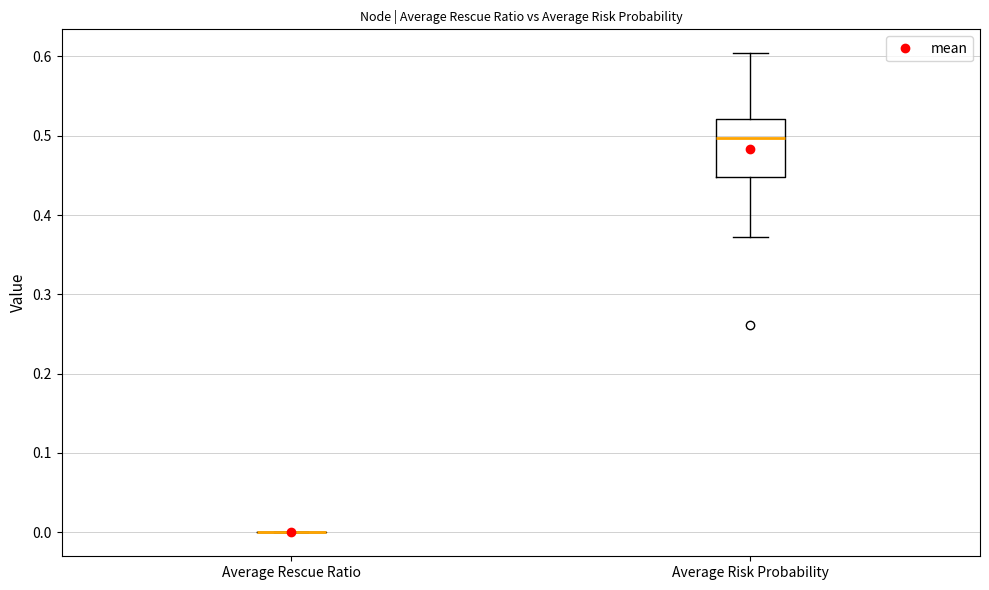

Where does the median line of the box for Average Risk Probability sit on the y-axis? The values are not printed on the chart, so give them approximately, as read against the axis.

0.50